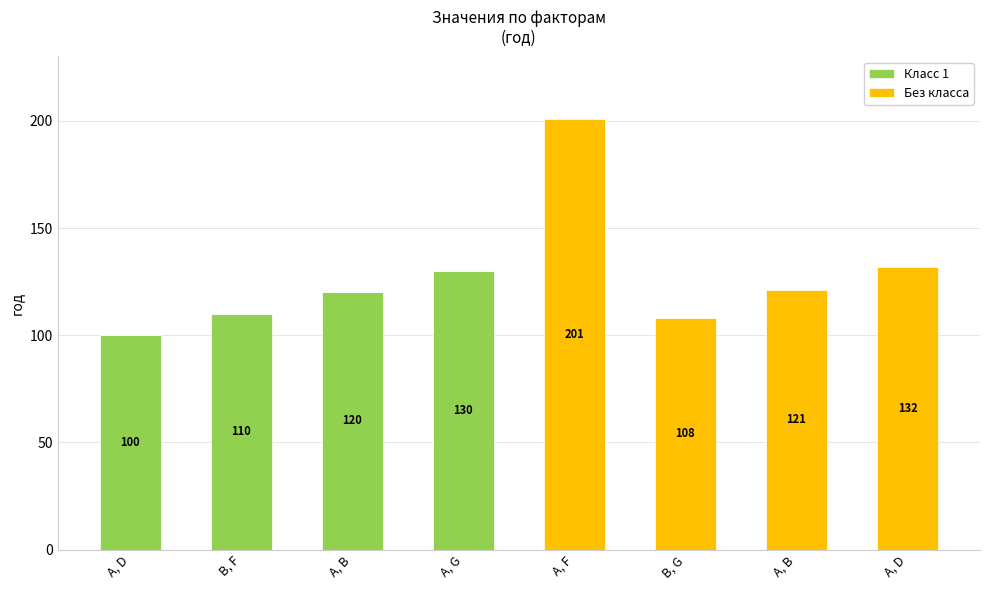

Which has a higher value, A, D or A, F?

A, D